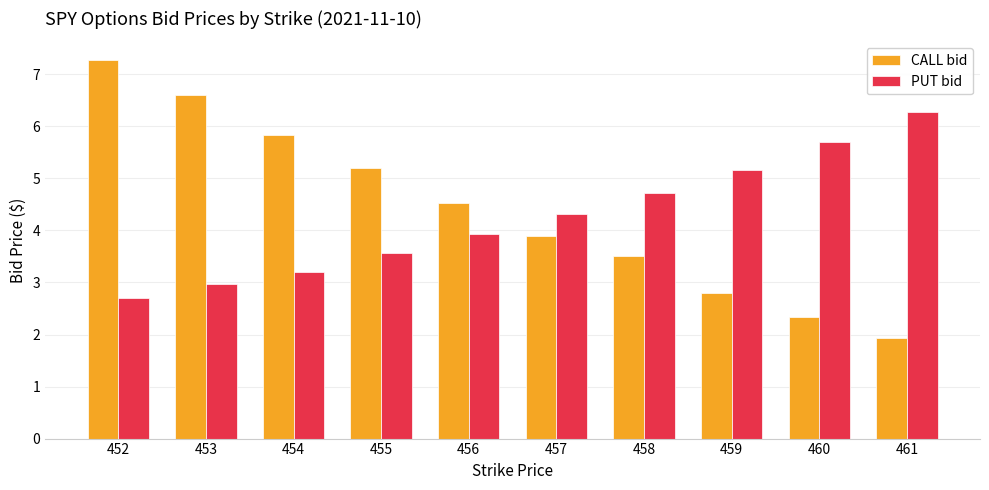

What value does the PUT bid series have at 458?

4.7